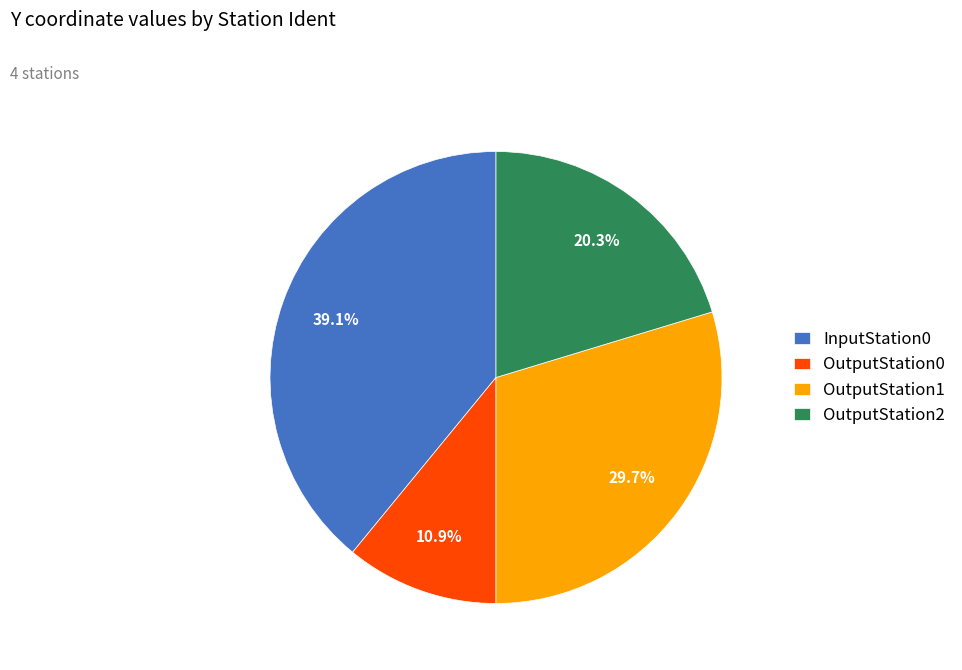

Combined, what portion of the pie is OutputStation2 and InputStation0?

59.4%